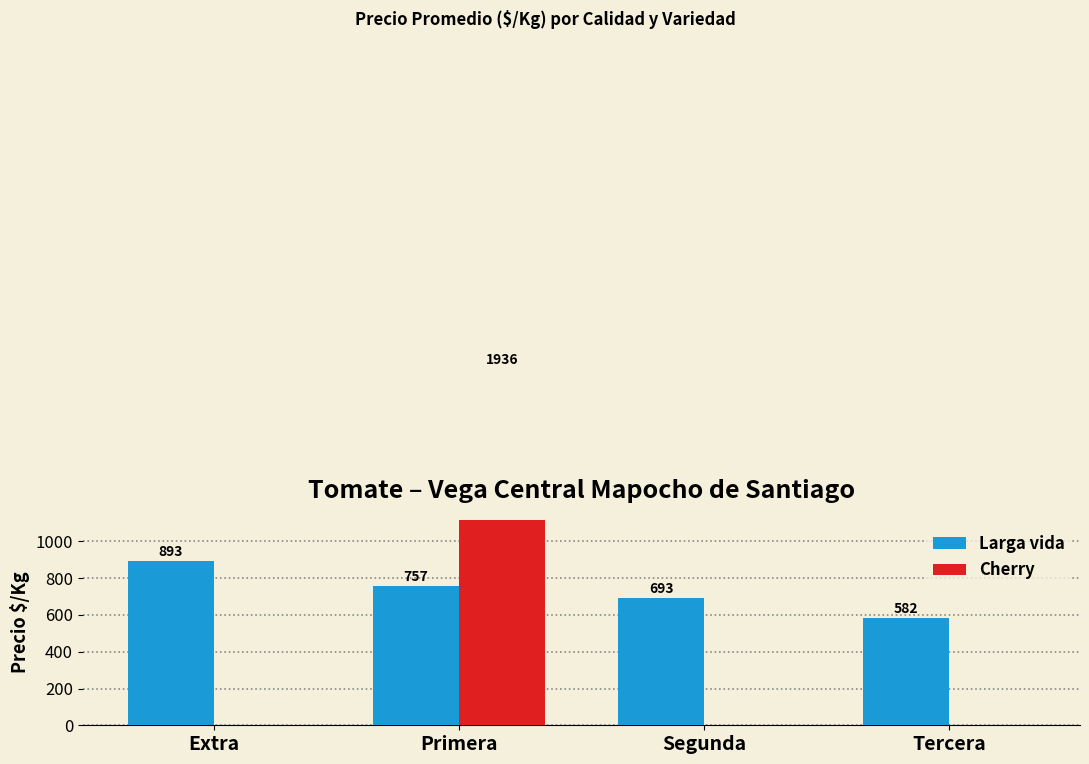

What is the average value of the Larga vida series?

731.1